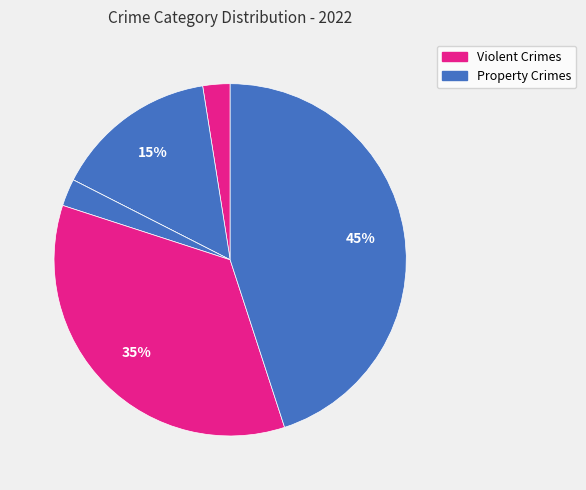

How many segments does this pie chart have?

6